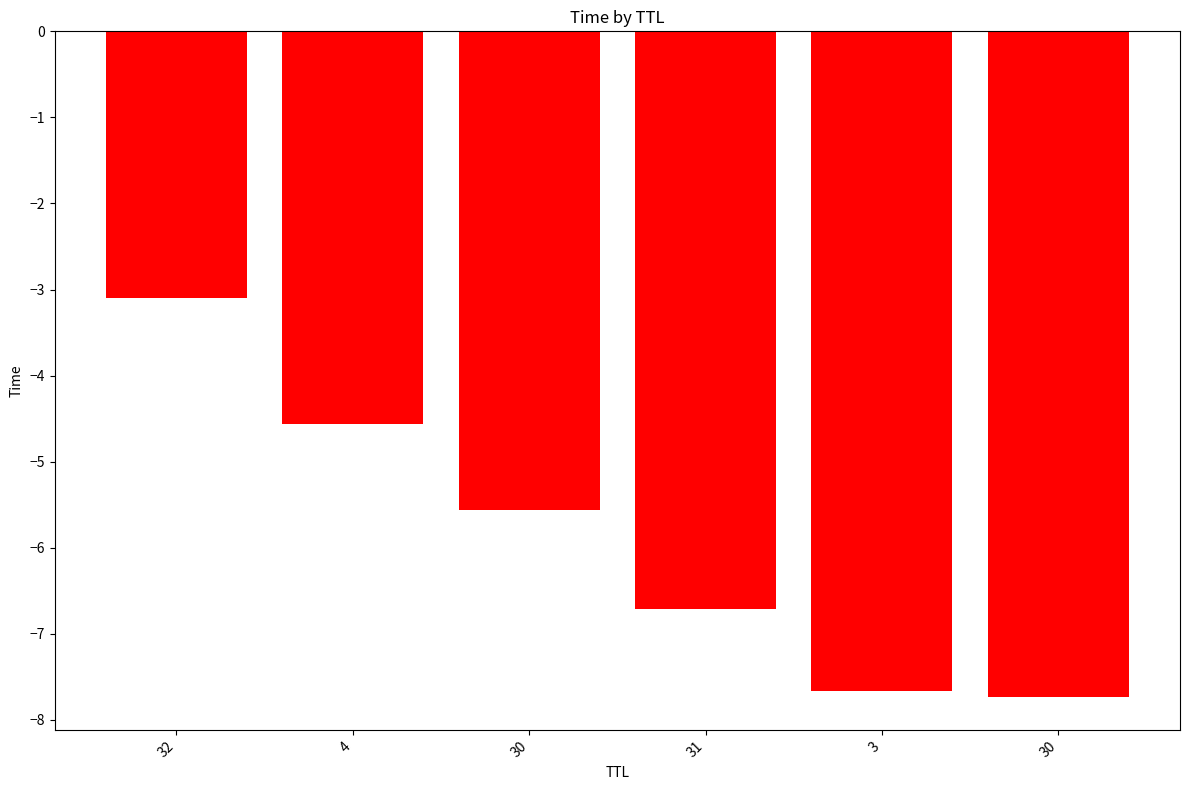

Does the chart contain any negative values?

Yes